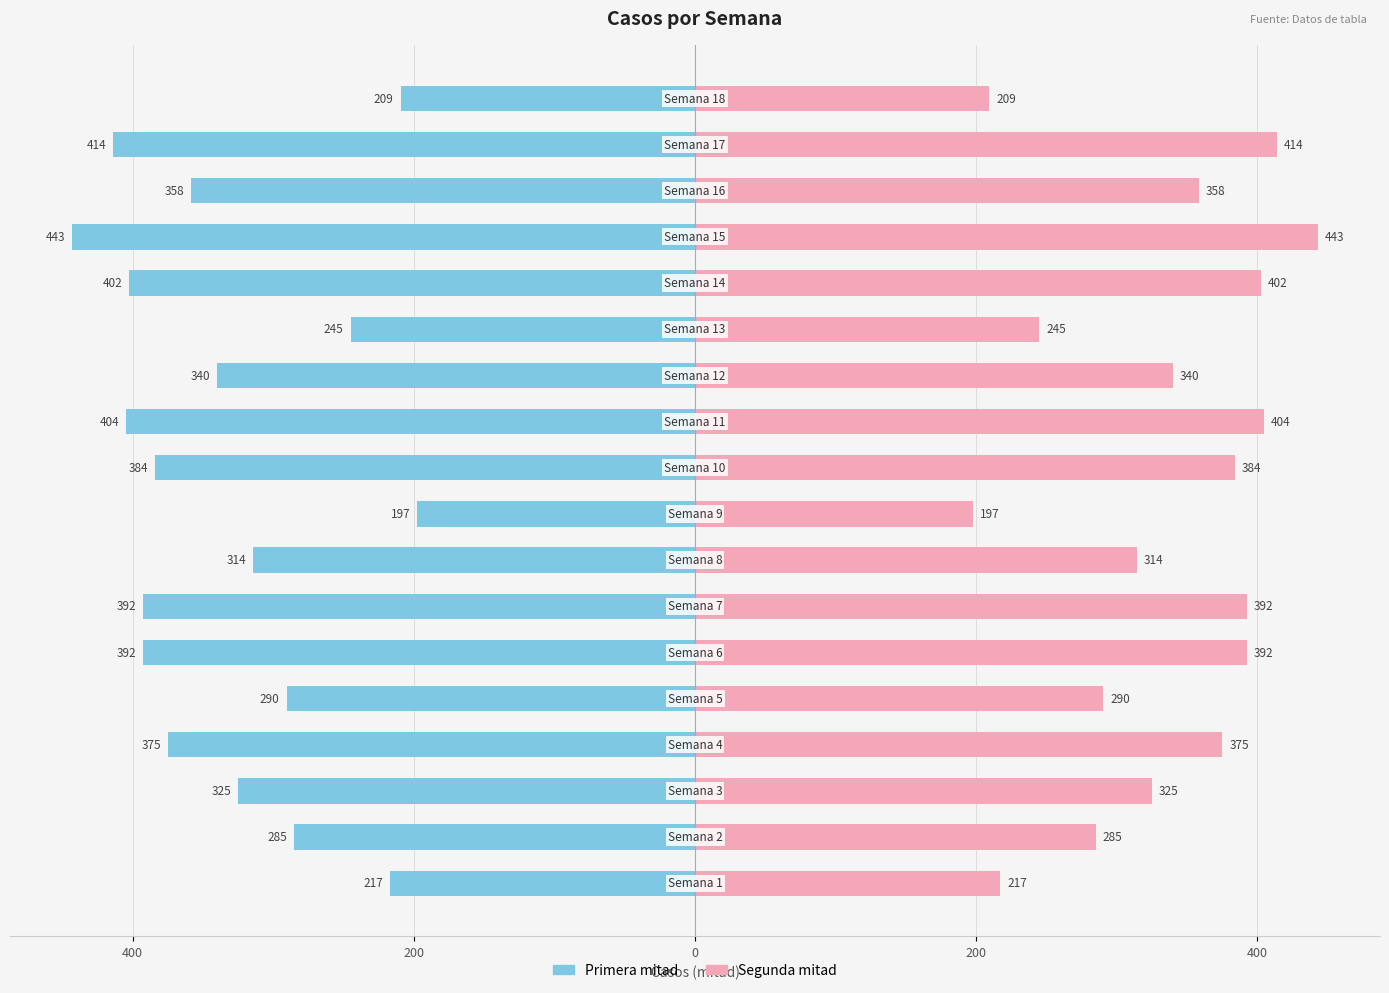

True or false: Semana (segunda mitad) has a value of 591.8 at 14.

False